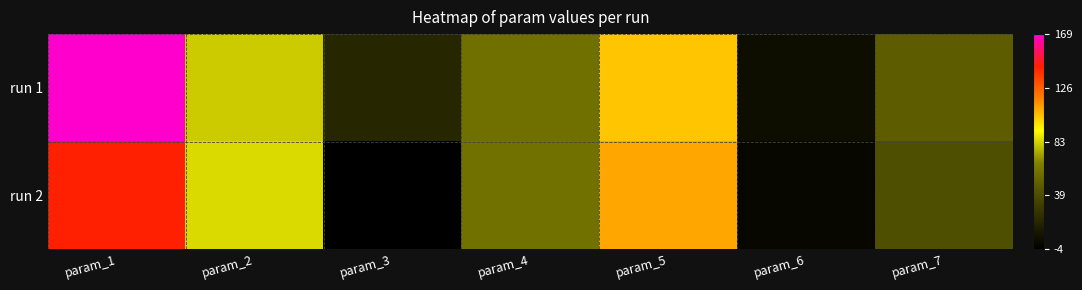

At which category does the chart reach its peak across all series?

param_1